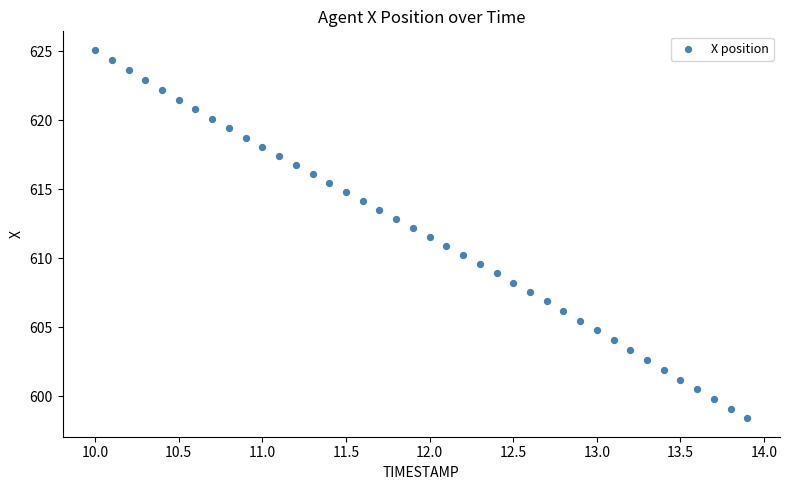

What is the range of Y values (max minus min)?

26.7